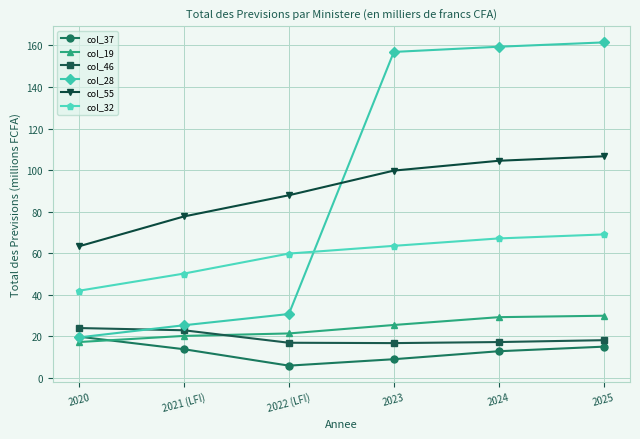

True or false: col_37 has more than 2 points higher than both neighbors.

False